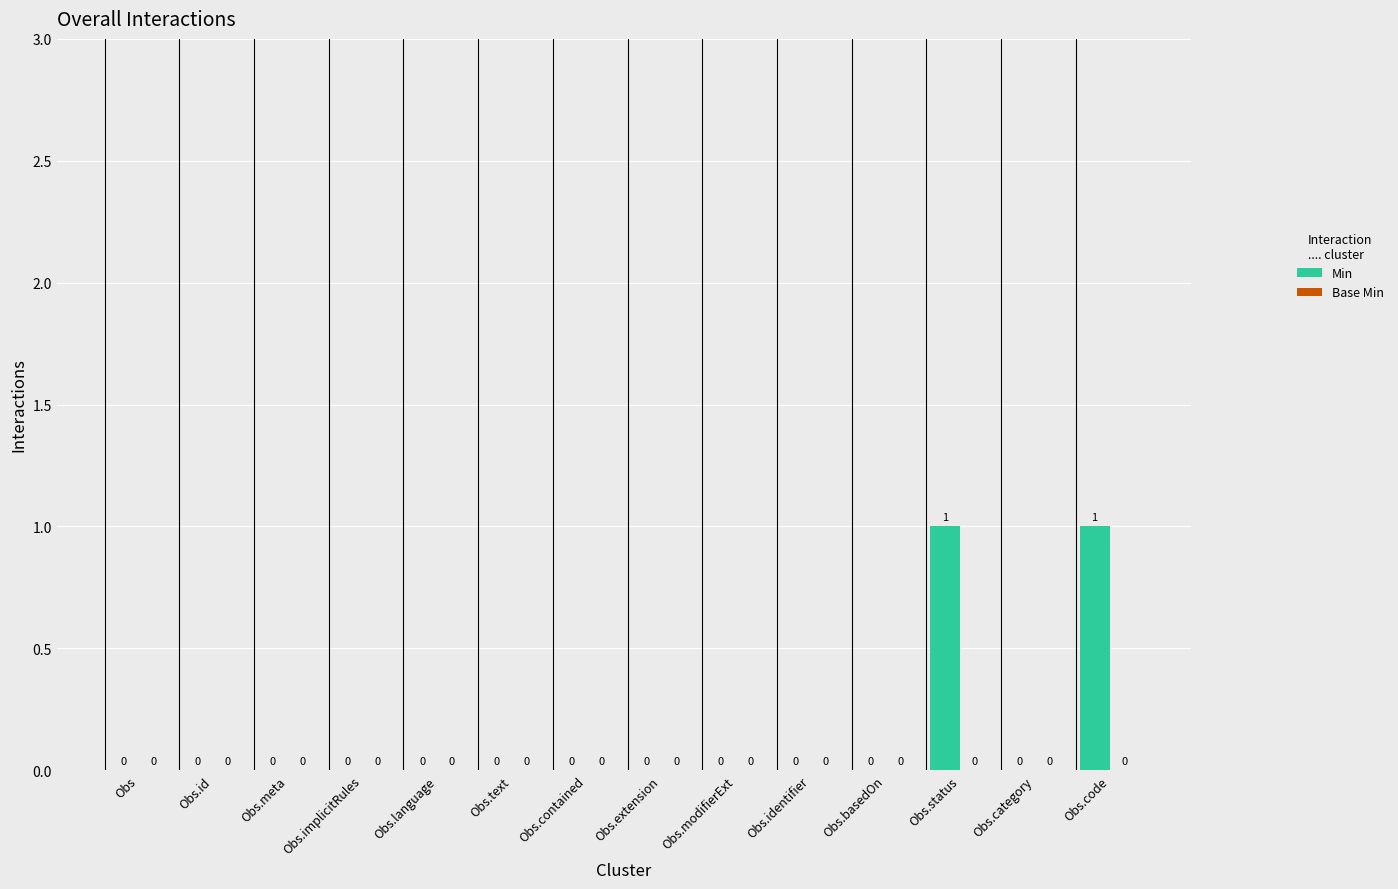

Which has a higher value, Obs.code or Obs.implicitRules?

Obs.code